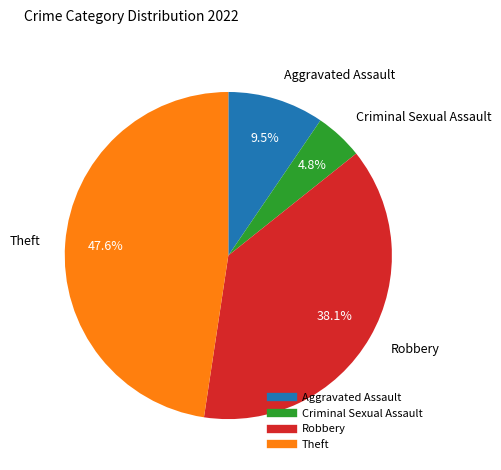

Count the number of slices in the pie.

4